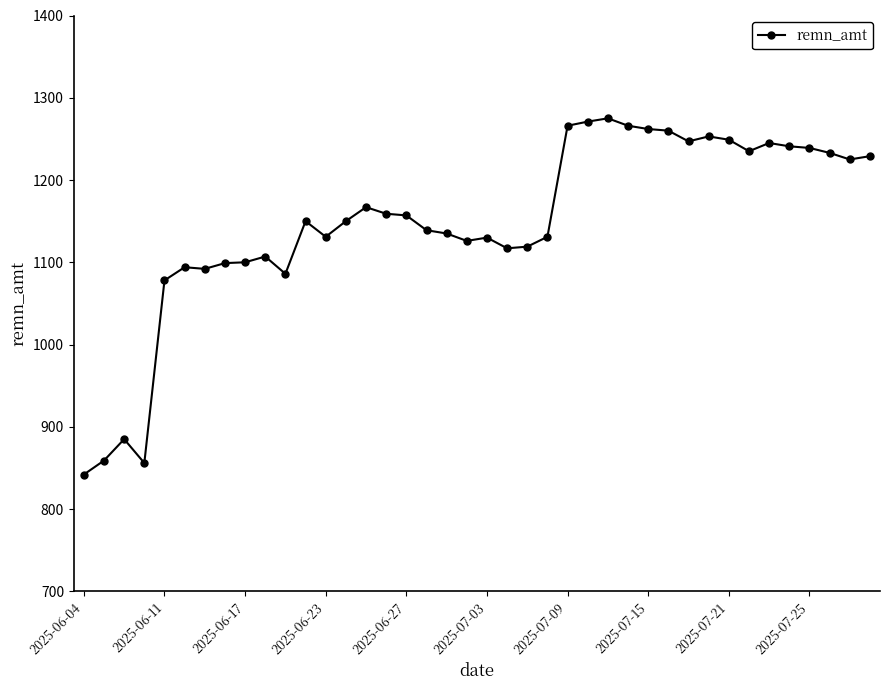

What is the difference between the maximum and second lowest values?

419